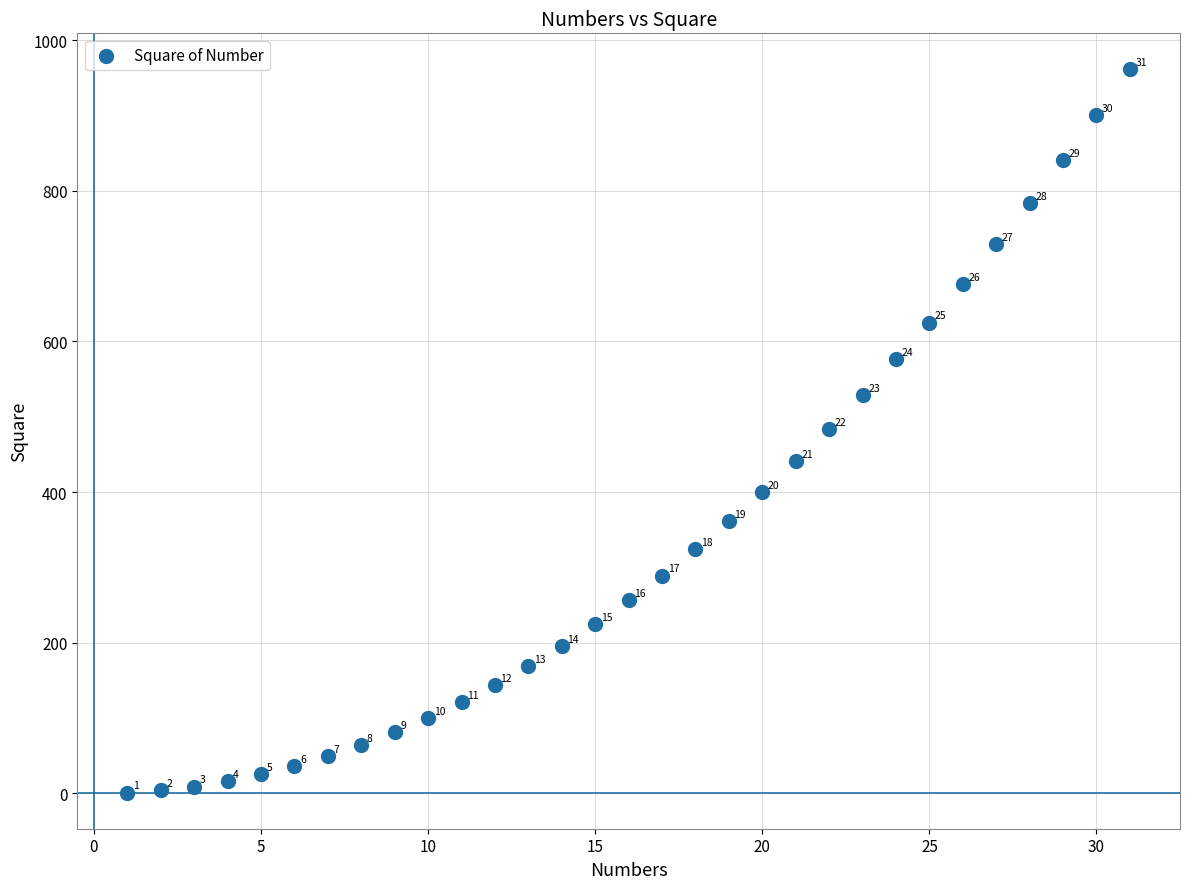

What Y value in the scatter plot is closest to 481?

484